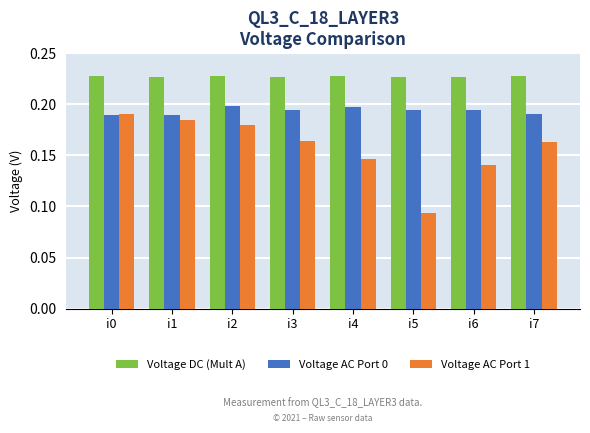

What is the sum of the Voltage AC Port 0 values at i1 and i6?

0.4